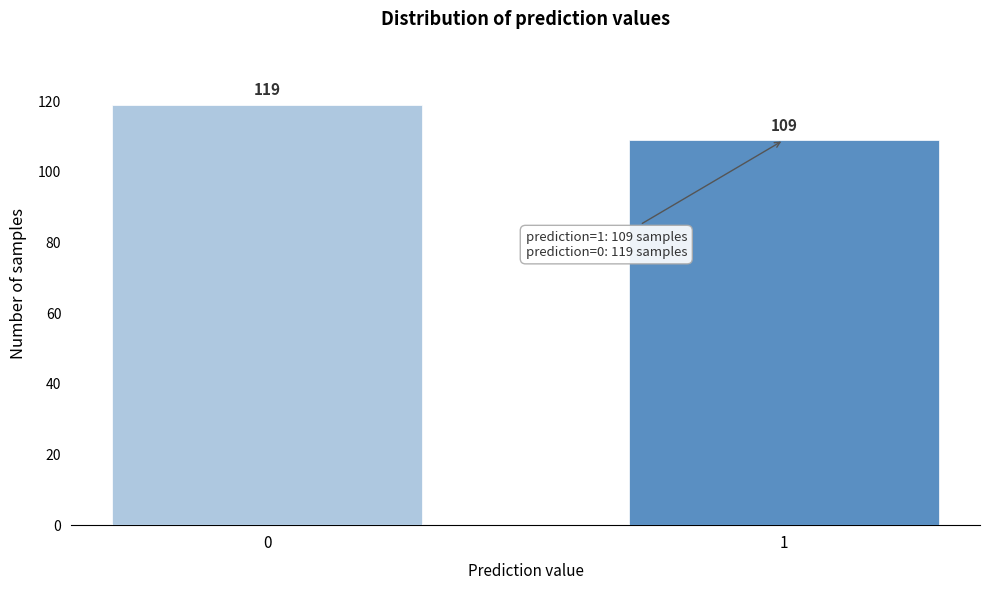

Reading left to right, transcribe all the data shown in this chart.

0=119	1=109